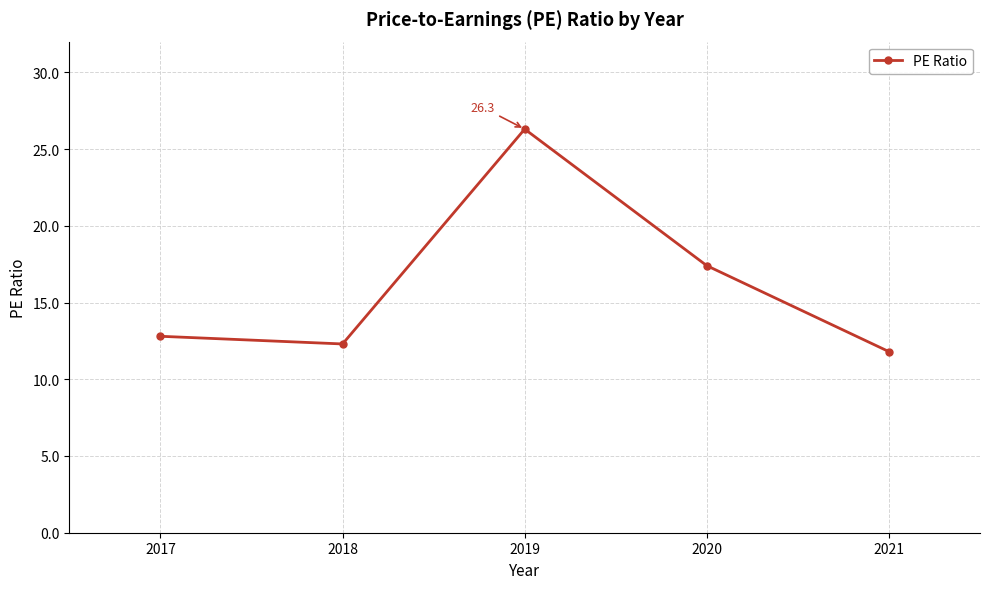

What is the value of the 1st point from the left?

12.8